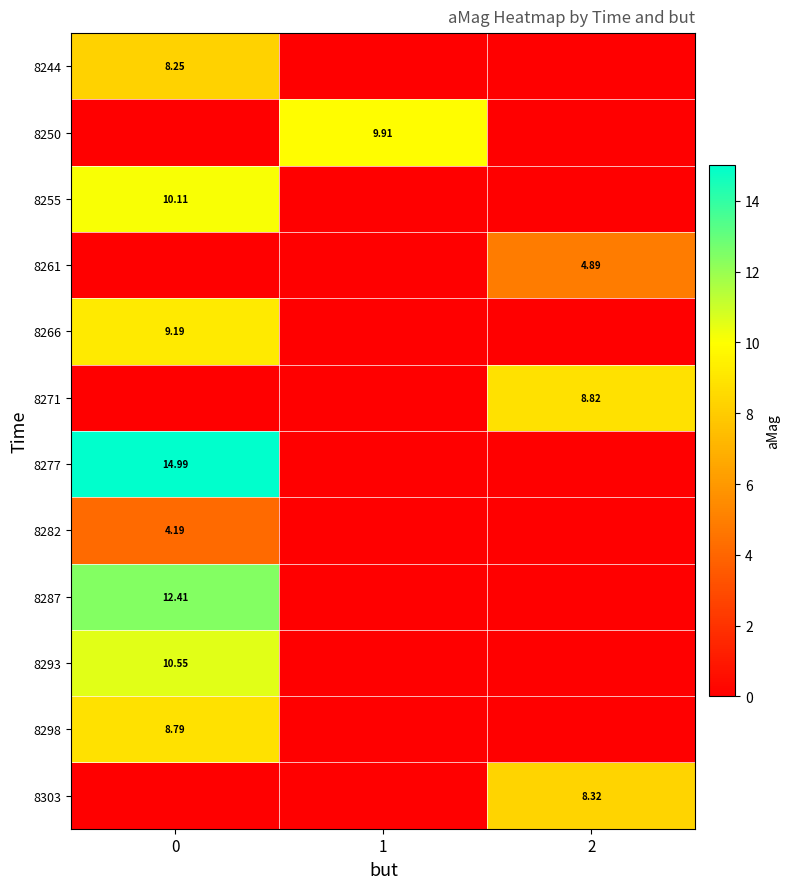

Where is row_8 nearest to the value 6?

1